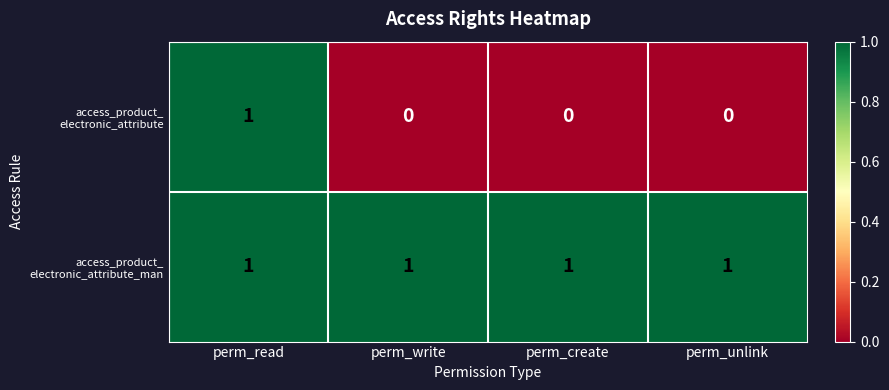

At how many categories does at least one series exceed 0?

4